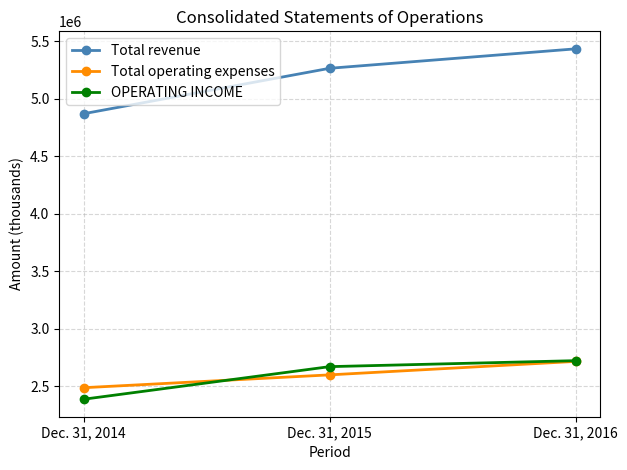

What is the highest value of the Total operating expenses series?

2714401